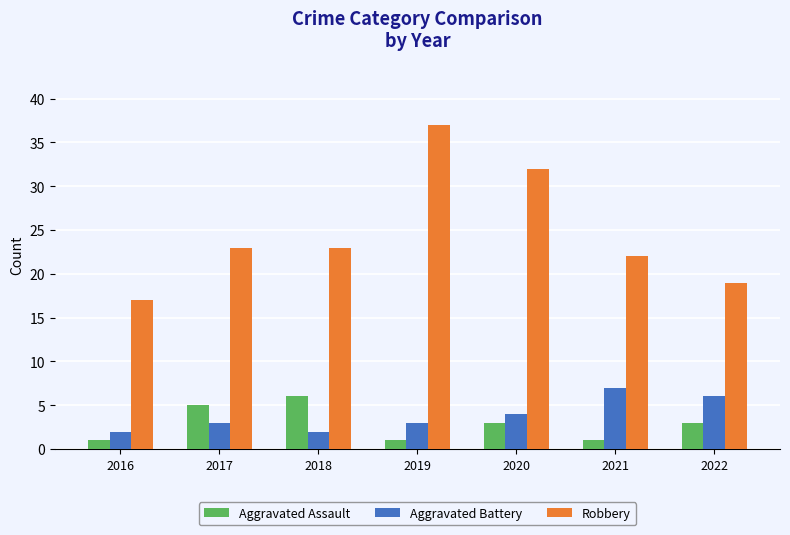

What is the maximum value shown in the chart?

37